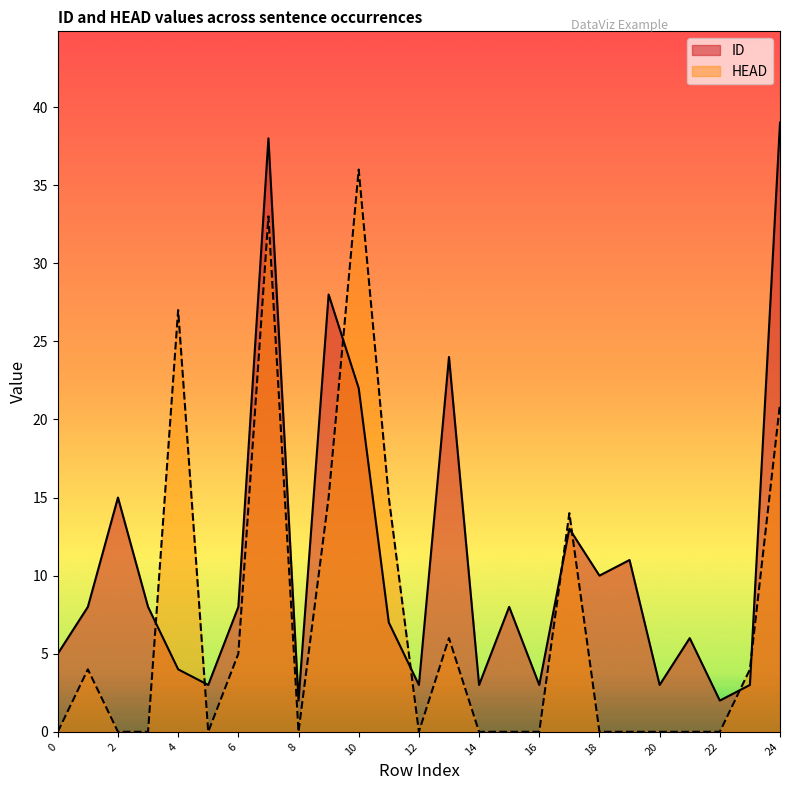

What is the average value of the HEAD series?

7